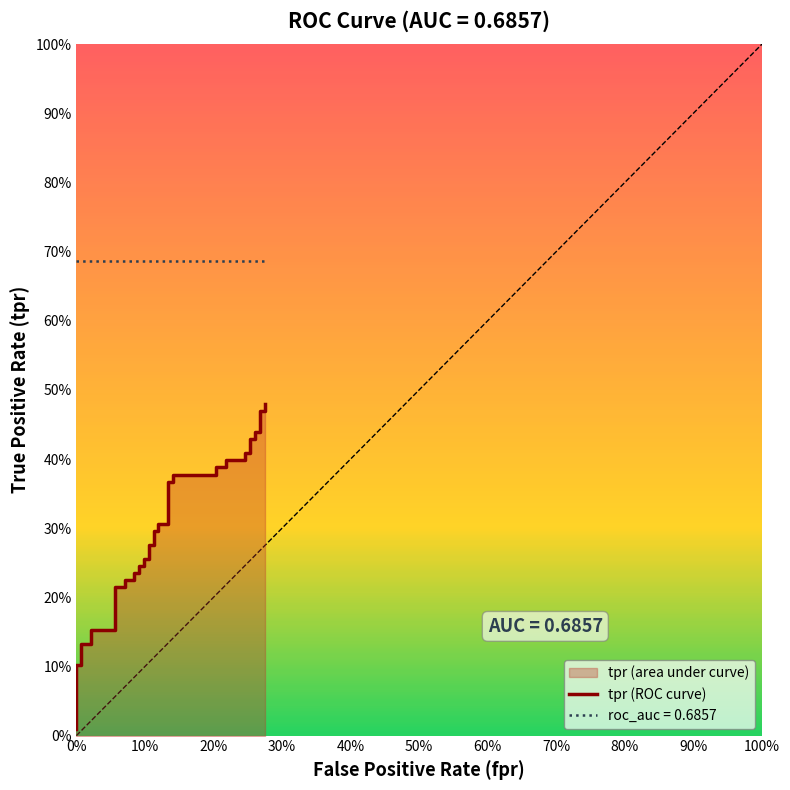

What is the label of the 31st point from the right?

90%